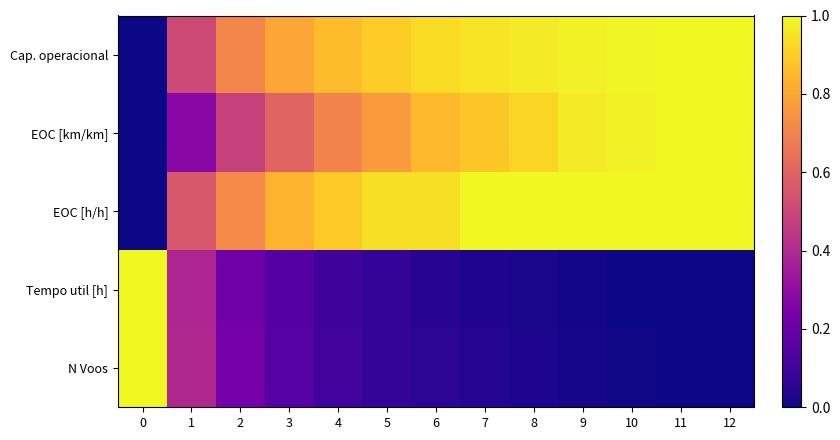

Reading left to right, list all the values displayed in this chart.

Cap. operacional: 0=0.0	1=0.5	2=0.7	3=0.8	4=0.9	5=0.9	6=0.9	7=1.0	8=1.0	9=1.0	10=1.0	11=1.0	12=1.0
EOC [km/km]: 0=0.0	1=0.3	2=0.5	3=0.6	4=0.7	5=0.8	6=0.8	7=0.9	8=0.9	9=1.0	10=1.0	11=1.0	12=1.0
EOC [h/h]: 0=0.0	1=0.6	2=0.7	3=0.8	4=0.9	5=0.9	6=0.9	7=1.0	8=1.0	9=1.0	10=1.0	11=1.0	12=1.0
Tempo util [h]: 0=1.0	1=0.4	2=0.2	3=0.1	4=0.1	5=0.1	6=0.0	7=0.0	8=0.0	9=0.0	10=0.0	11=0.0	12=0.0
N Voos: 0=1.0	1=0.4	2=0.2	3=0.2	4=0.1	5=0.1	6=0.1	7=0.0	8=0.0	9=0.0	10=0.0	11=0.0	12=0.0